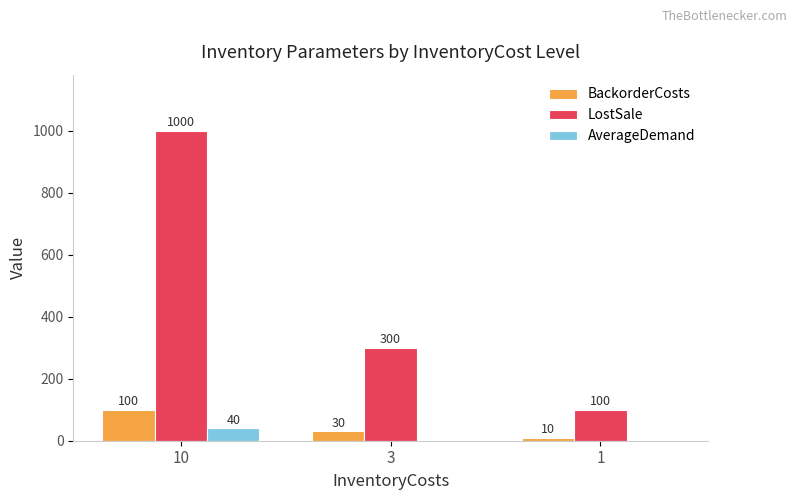

Reading right to left, what are all the values shown in this chart?

BackorderCosts: 10	30	100
LostSale: 100	300	1000
AverageDemand: 0	0	40